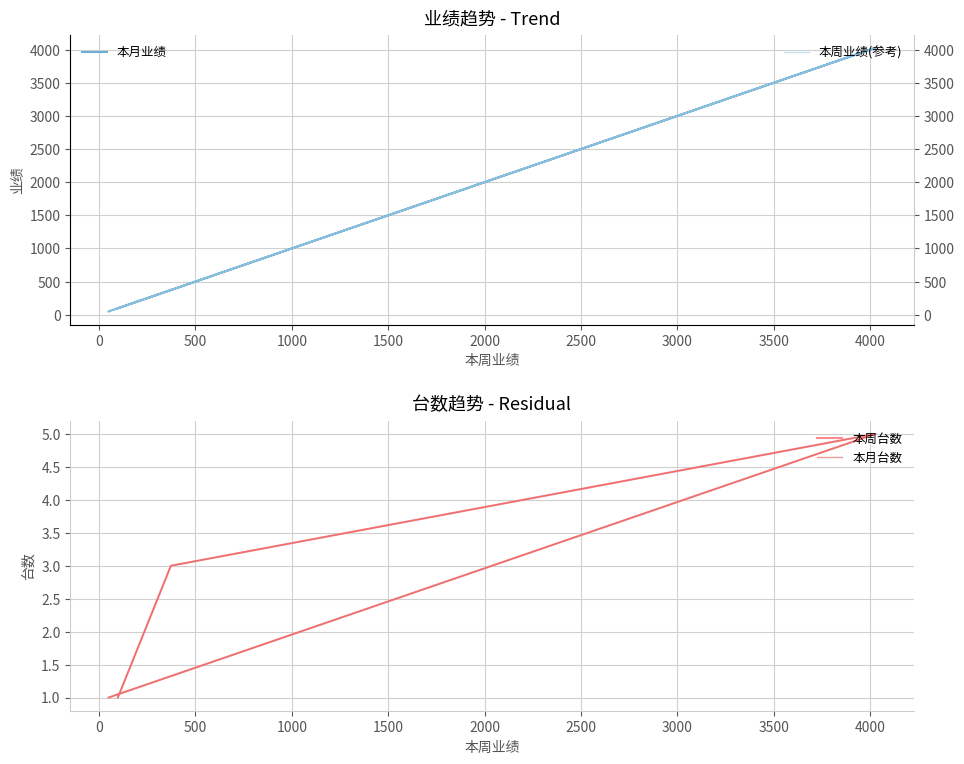

At how many categories does at least one series exceed 2535?

1